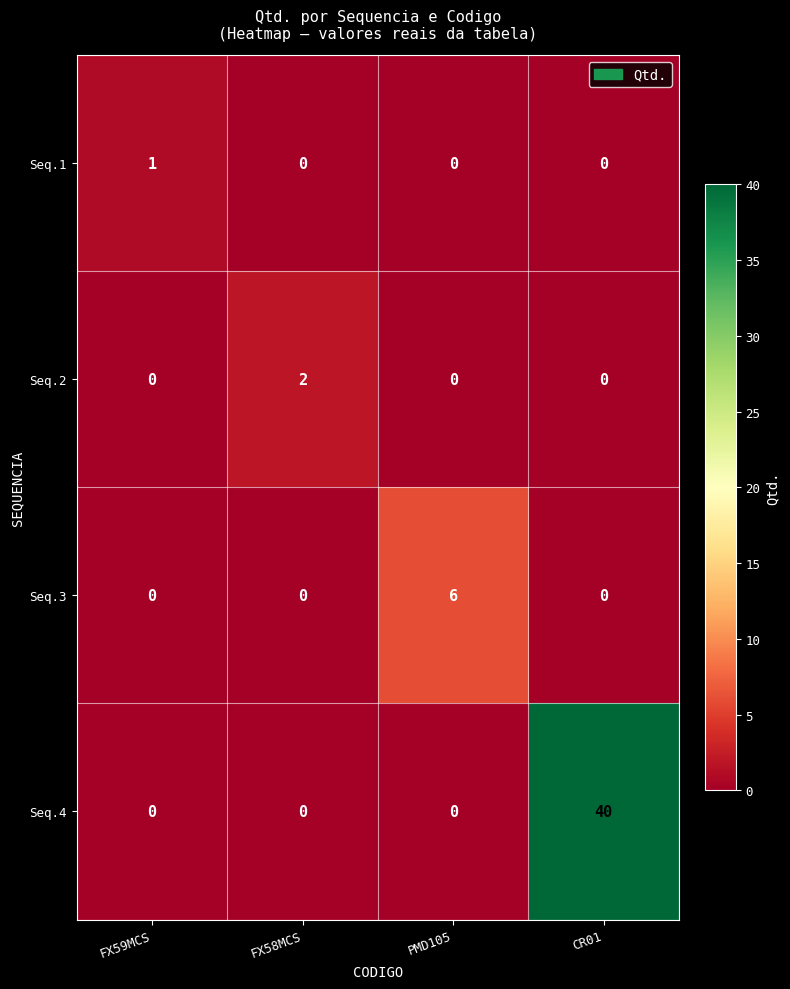

Is it true that Seq.1 equals 0 at CR01?

True